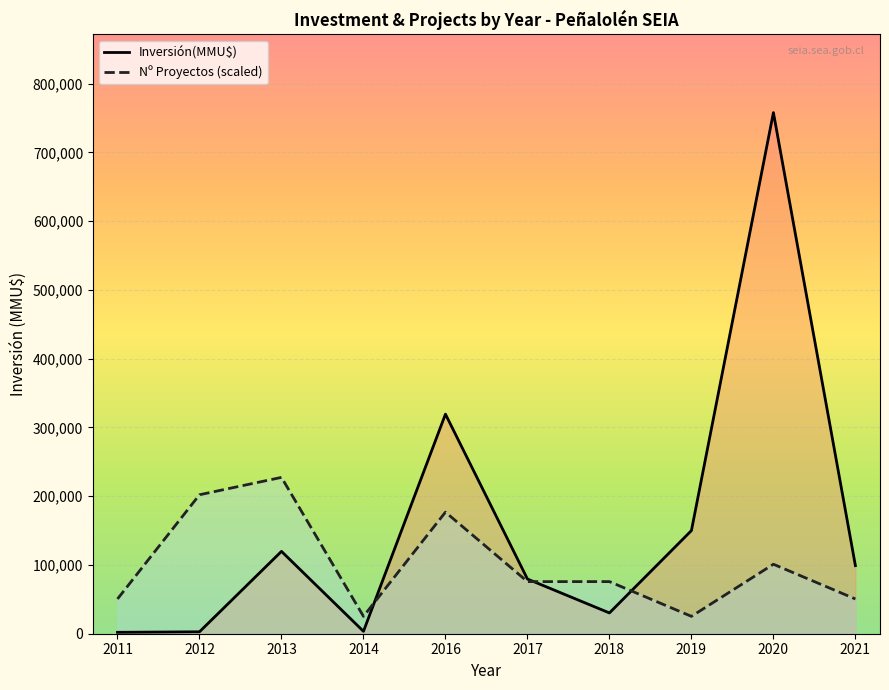

Which category has the lowest value in the Inversión(MMU$) series?

2011